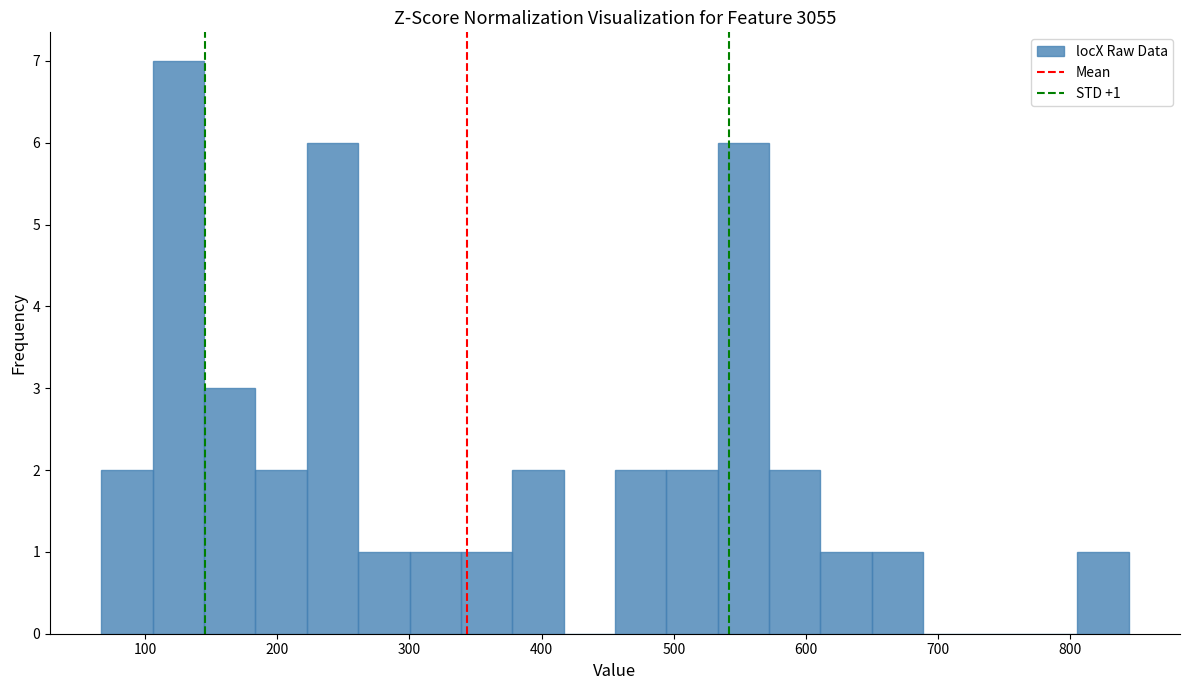

Read against the x-axis, roughly where is the centre of the tallest bar?

130